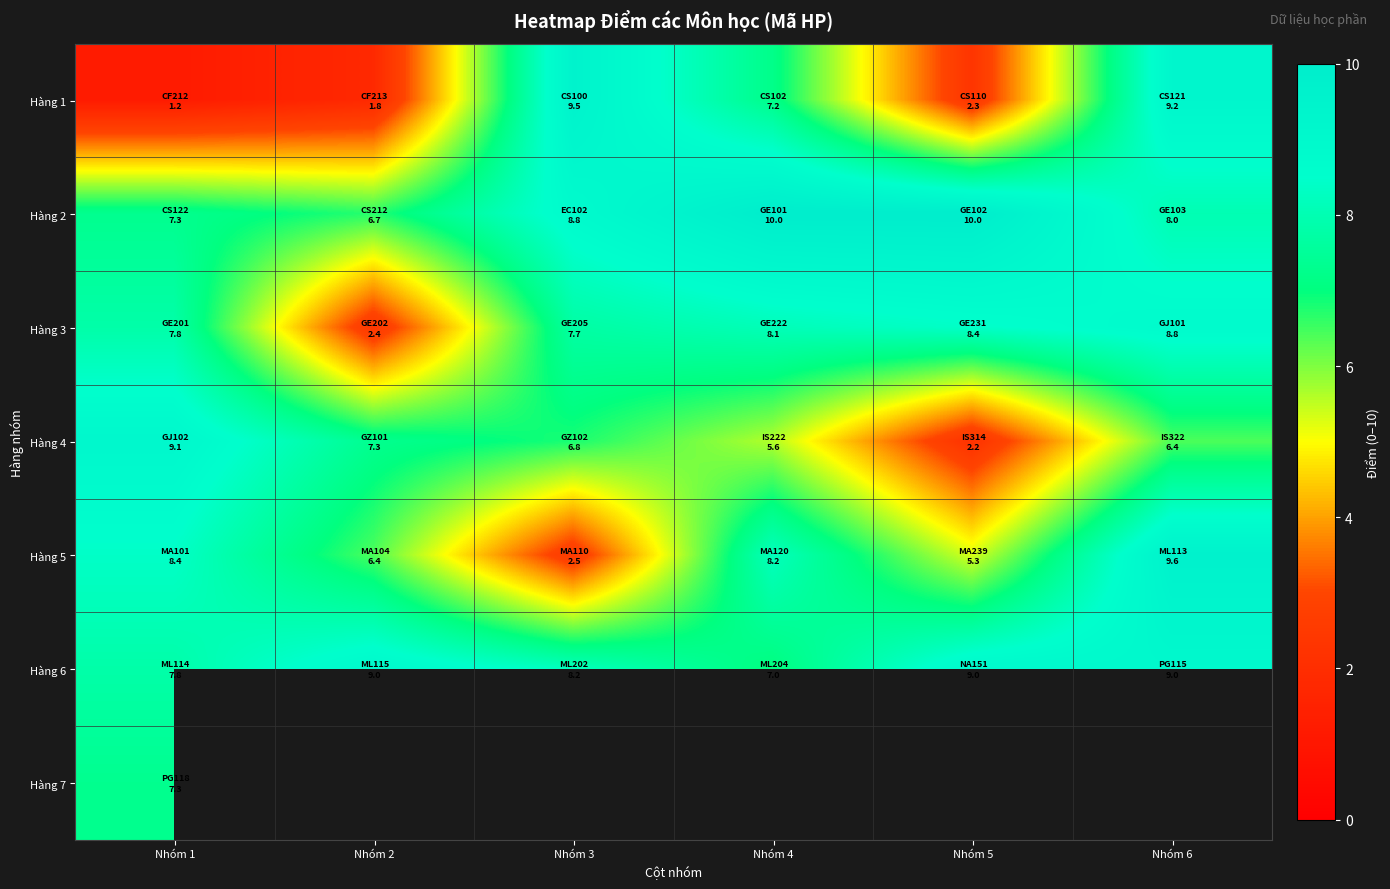

Read the Hàng 4 value at Nhóm 4.

5.6